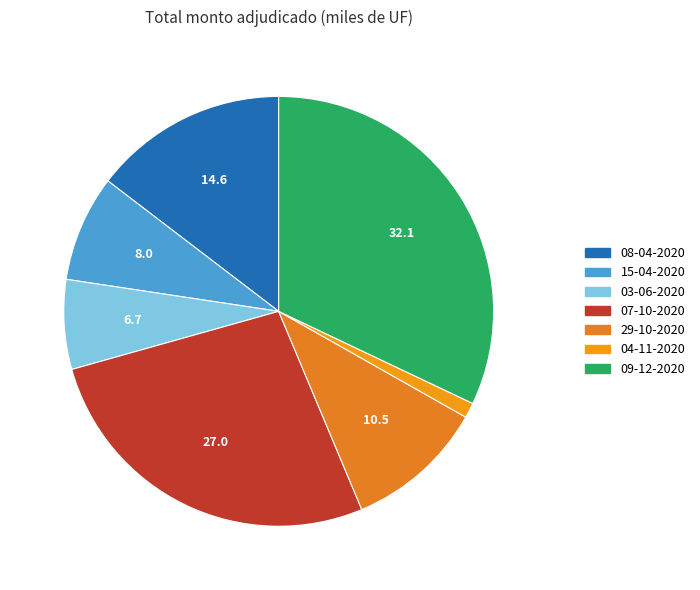

Which slice is the smallest?

04-11-2020